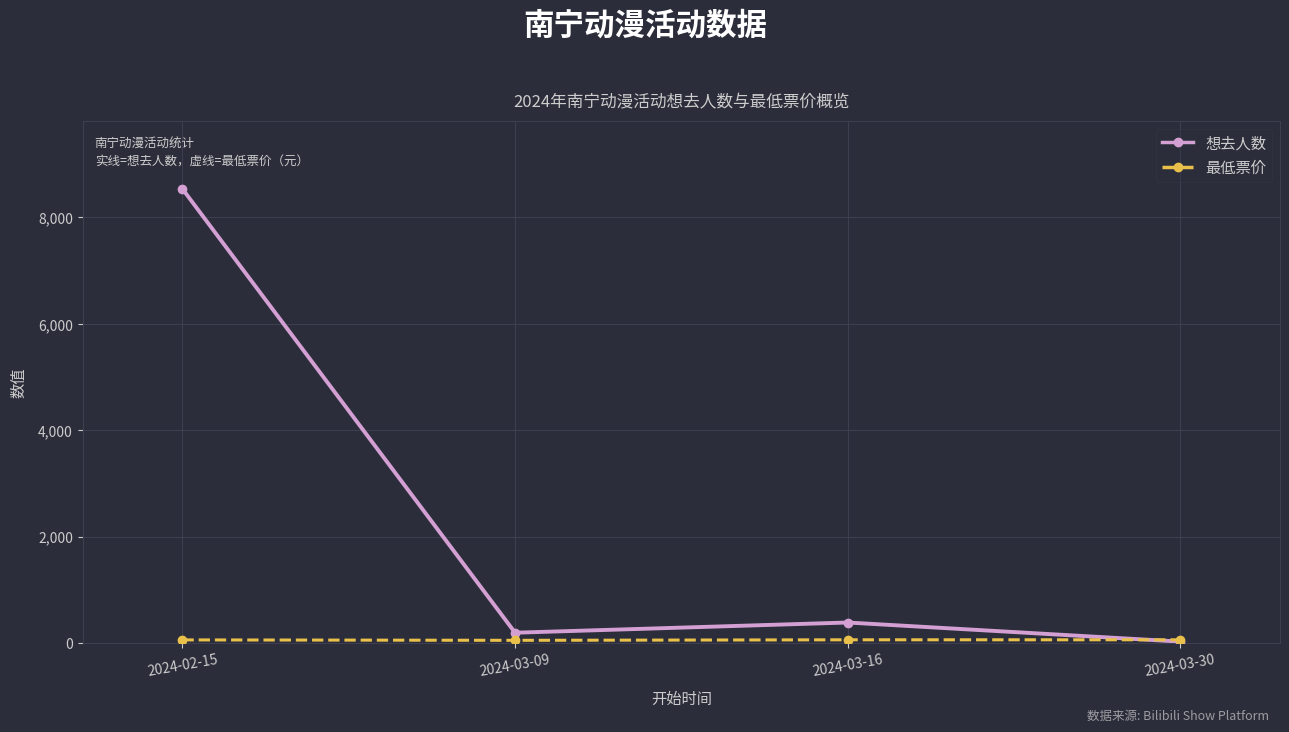

The value of 想去人数 at 2024-03-16 is 385. True or false?

True